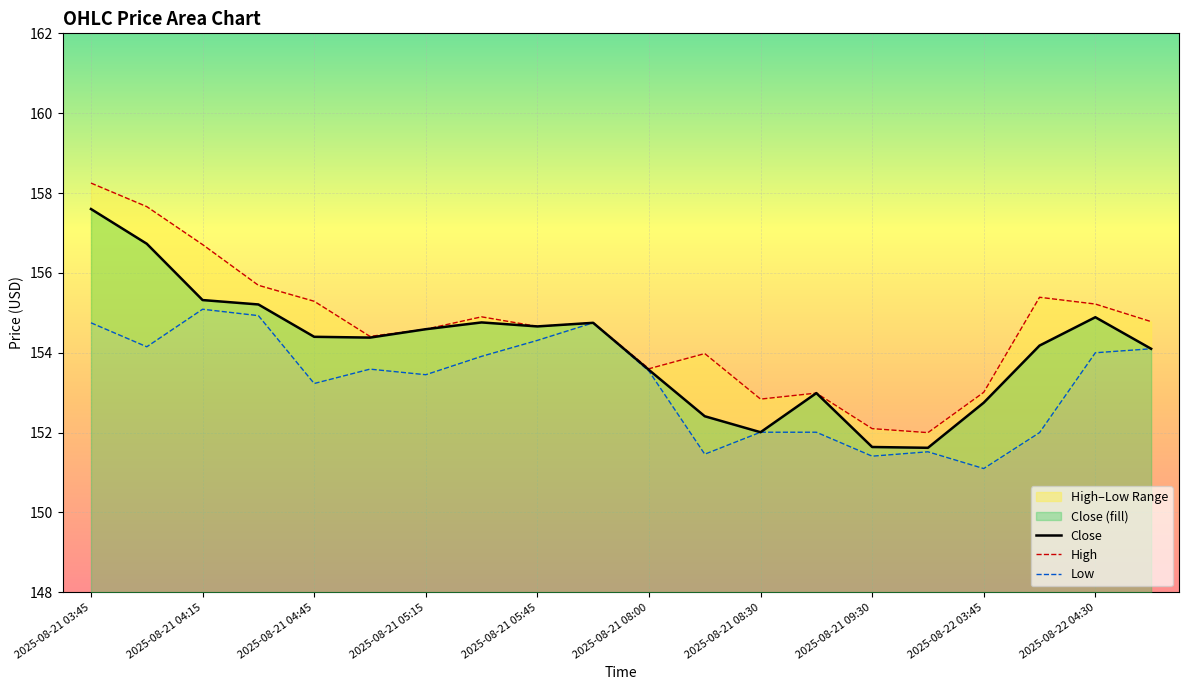

Which series has the widest spread of values?

High